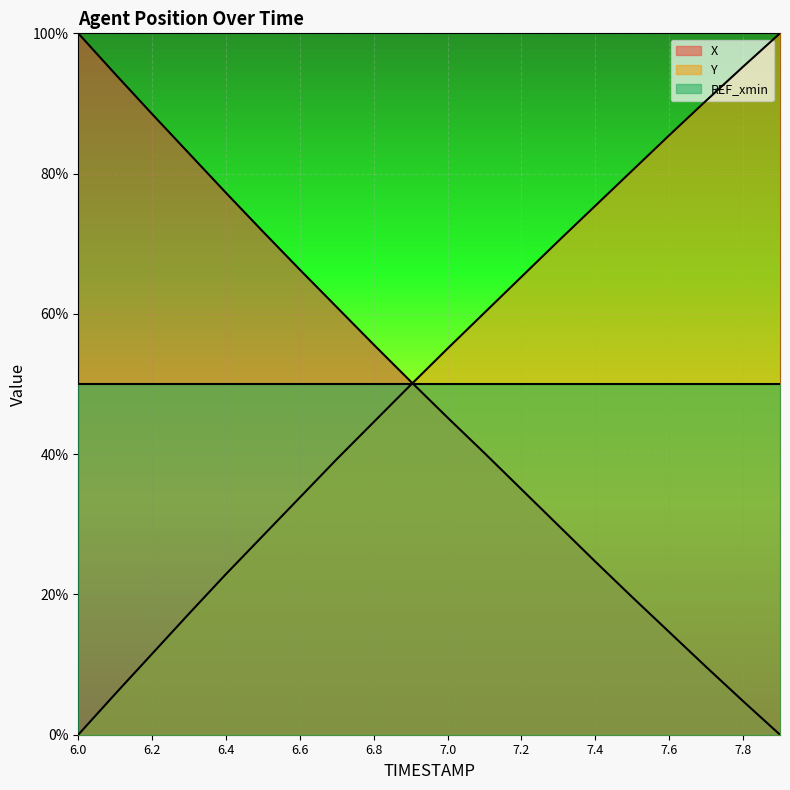

How many data points does each series have?

20